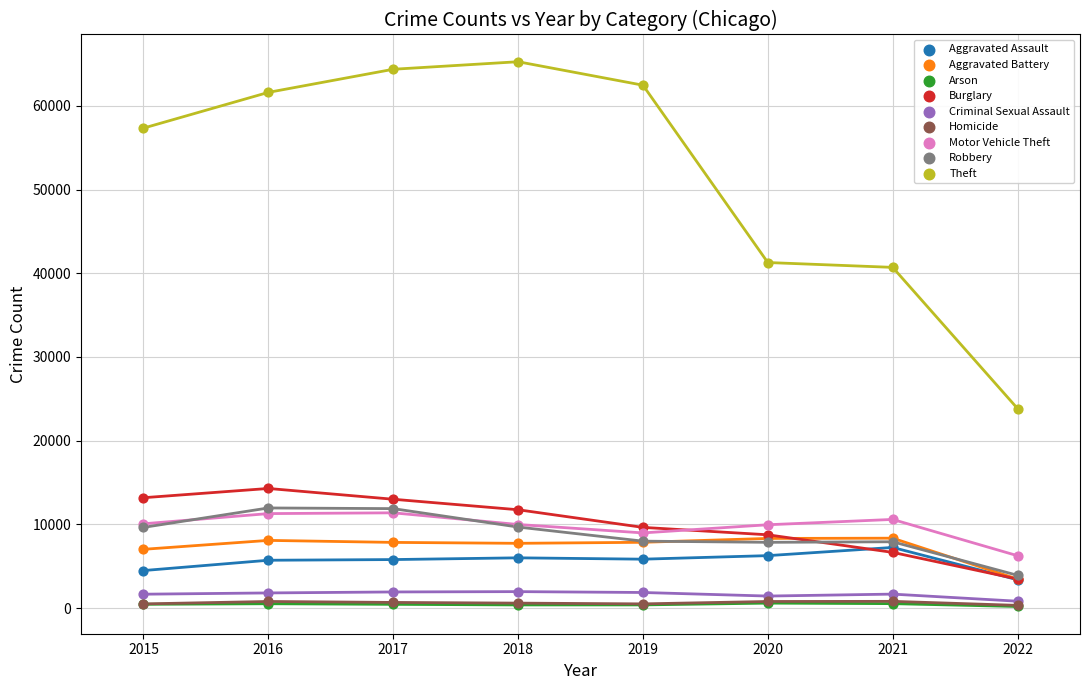

What is the maximum value shown in the chart?

65281